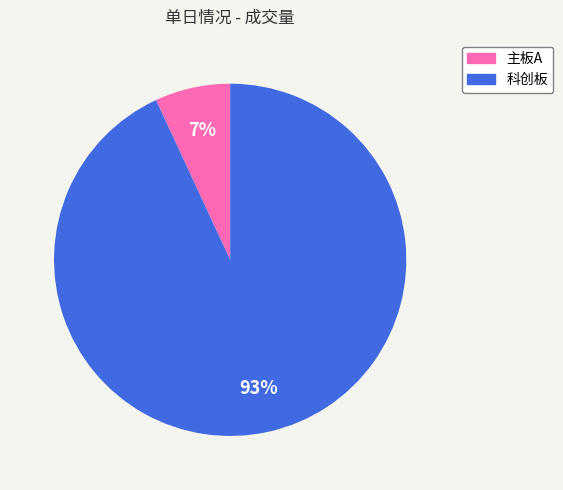

What percentage is the 科创板 slice, to the nearest percent?

93%